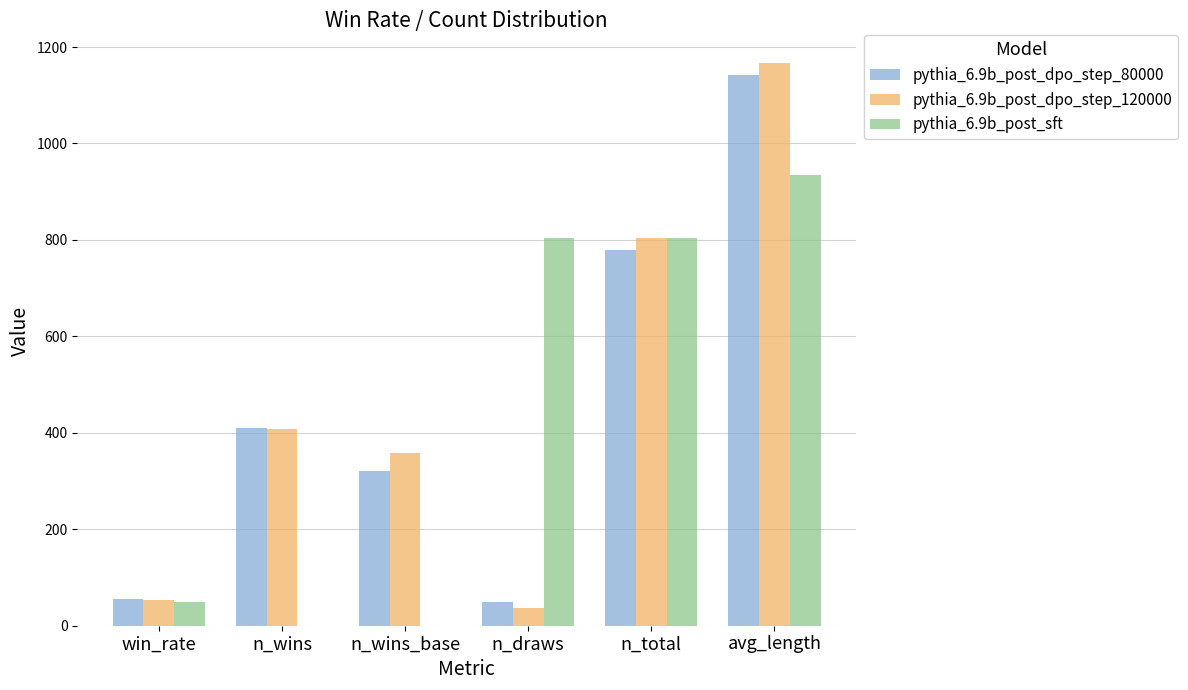

True or false: pythia_6.9b_post_dpo_step_120000 has a value of 359.0 at n_wins_base.

True